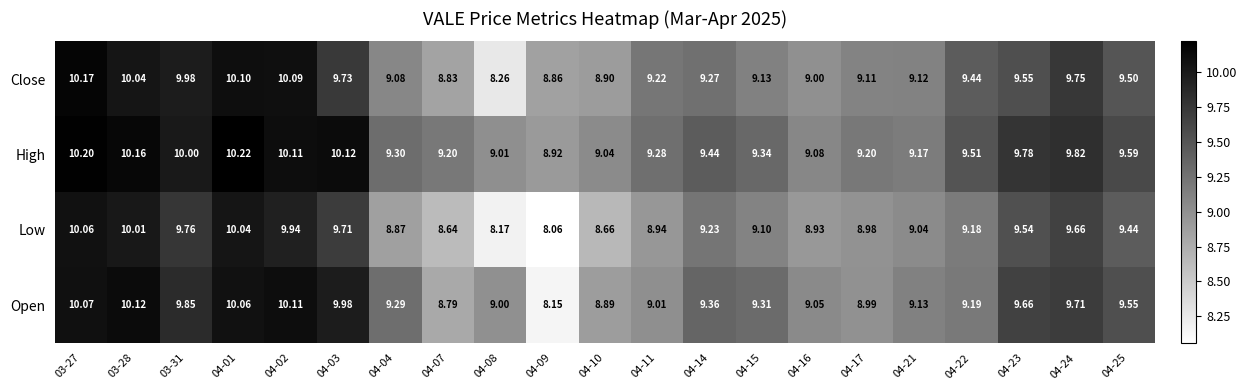

Rank the series at 04-24 from highest to lowest value.

High, Close, Open, Low